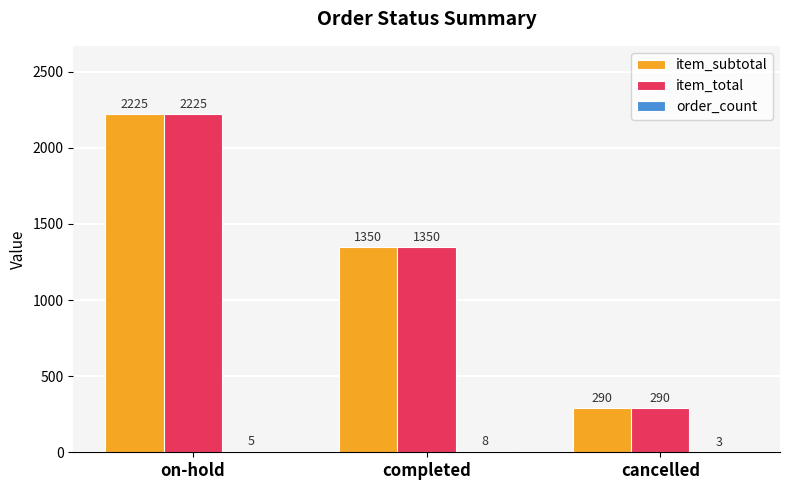

True or false: item_total has a value of 290 at cancelled.

True